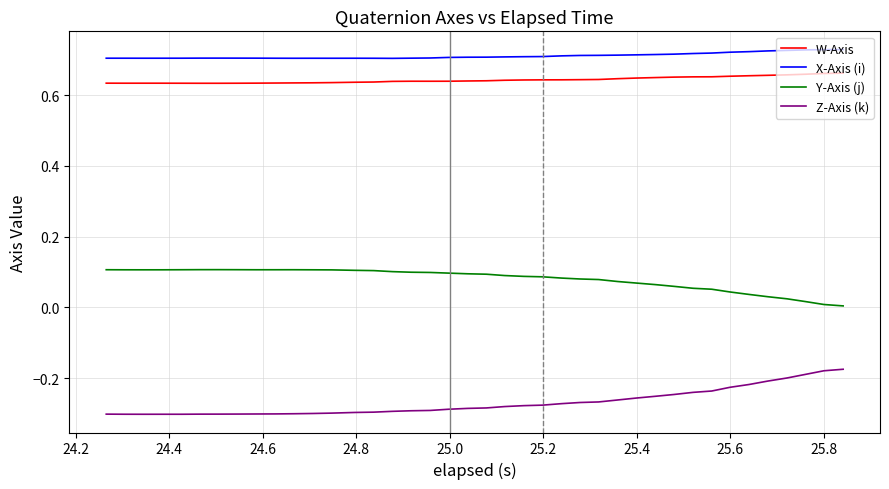

True or false: Z-Axis (k) and X-Axis (i) cross at least once.

False